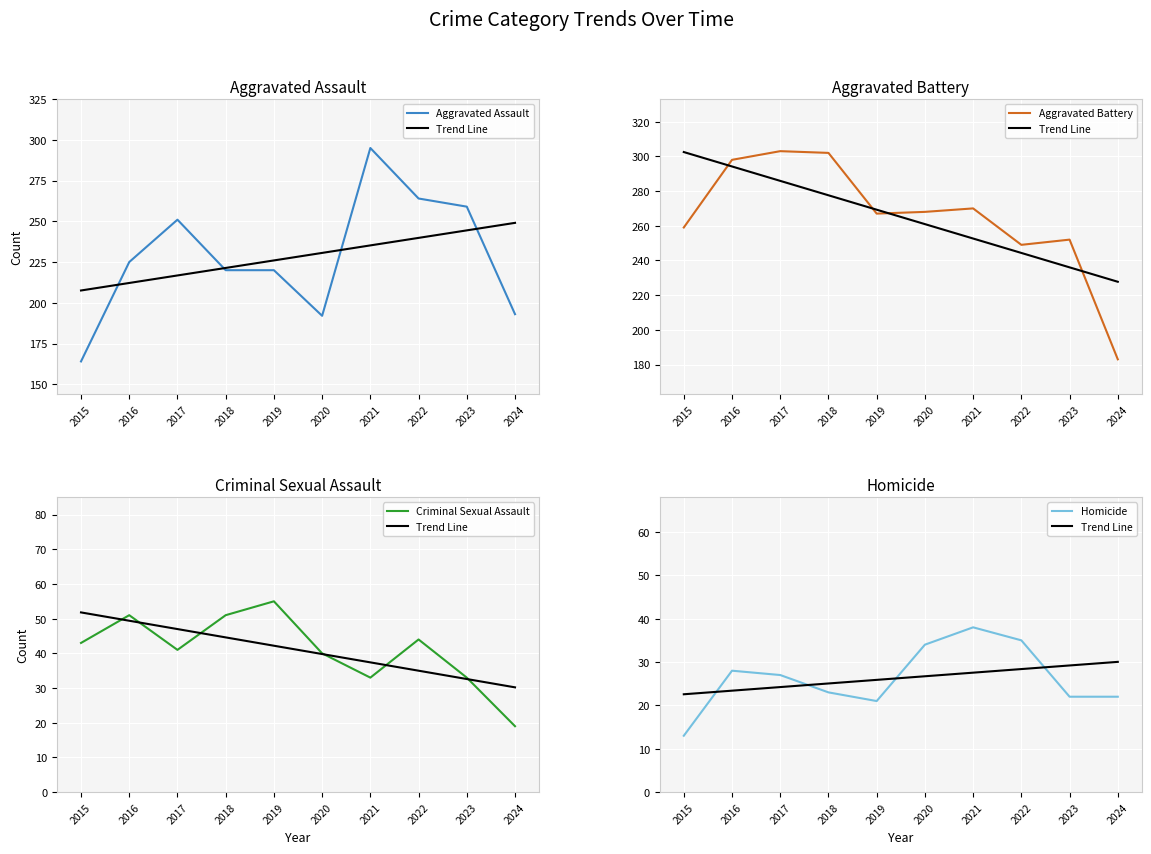

What is the value of the Aggravated Assault point at the 5th from the left?

220.0